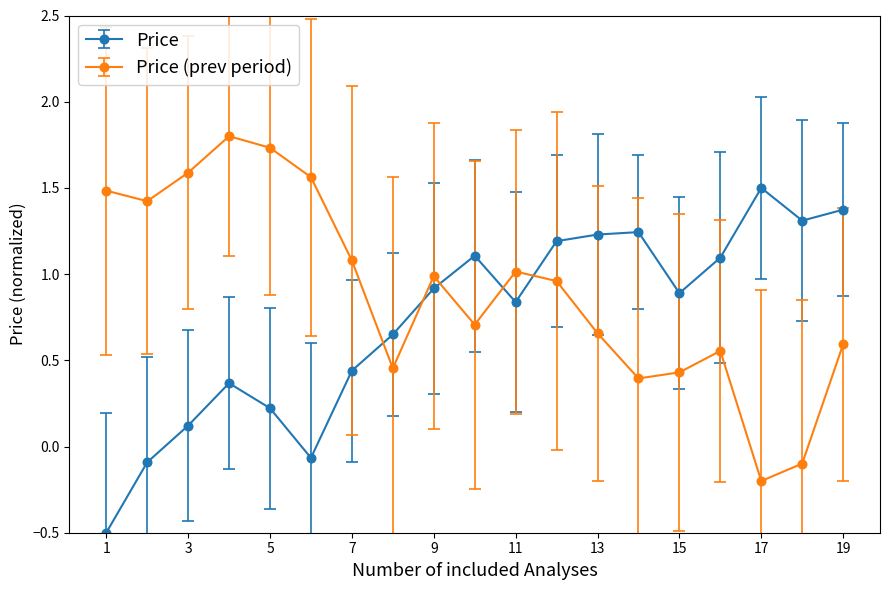

What is the difference between the second highest and second lowest values in the Price series?

1.5